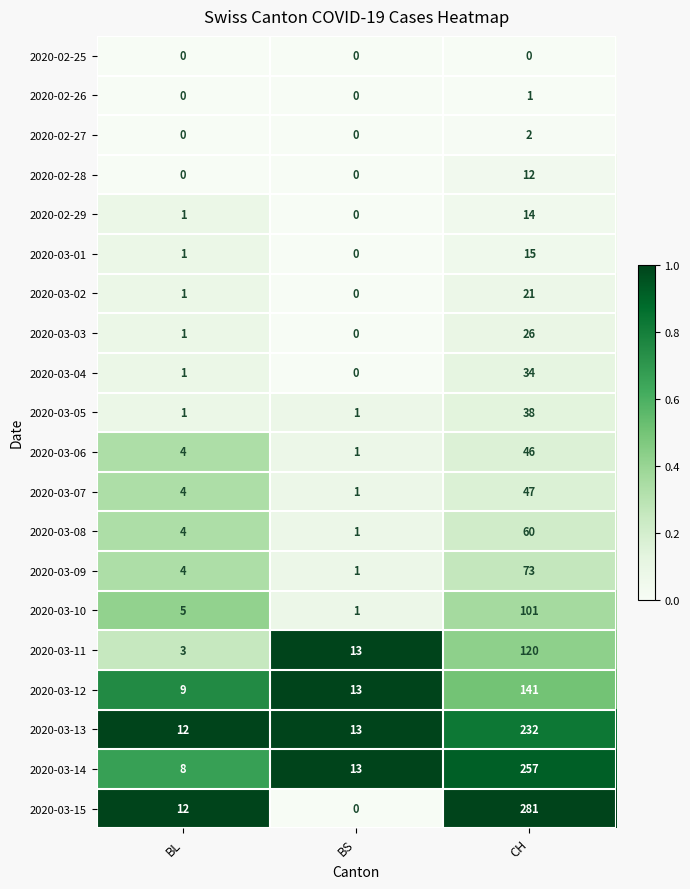

Where is 2020-03-04 nearest to the value 17?

BL